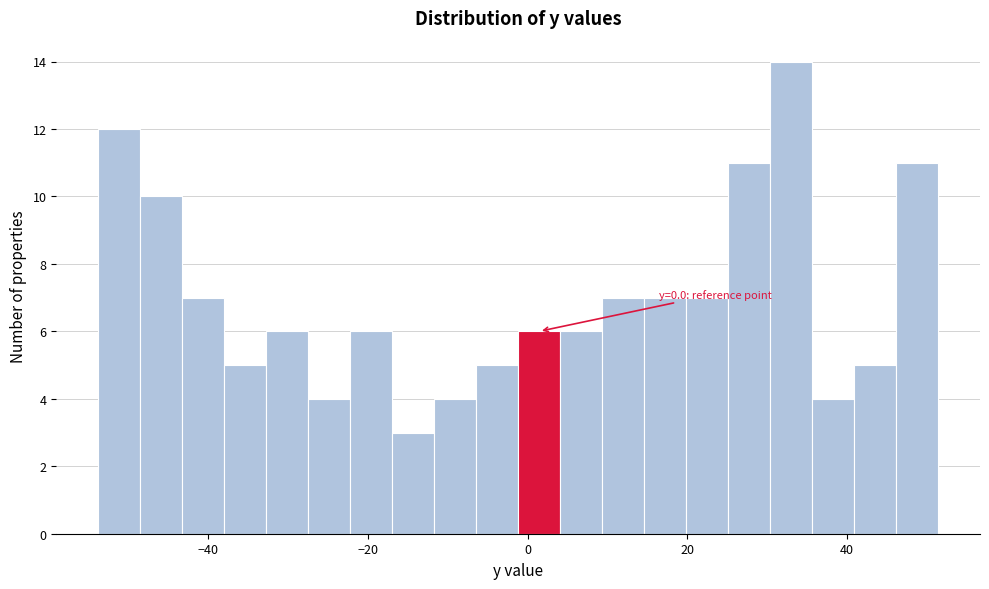

Around what value on the x-axis is the tallest bar? Give the approximate position of its centre, as read against the axis.

32